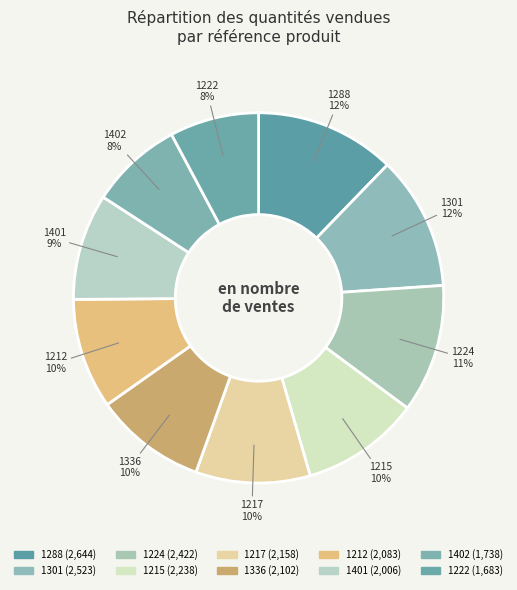

Combined, what portion of the pie is 1401 and 1301?

21.0%